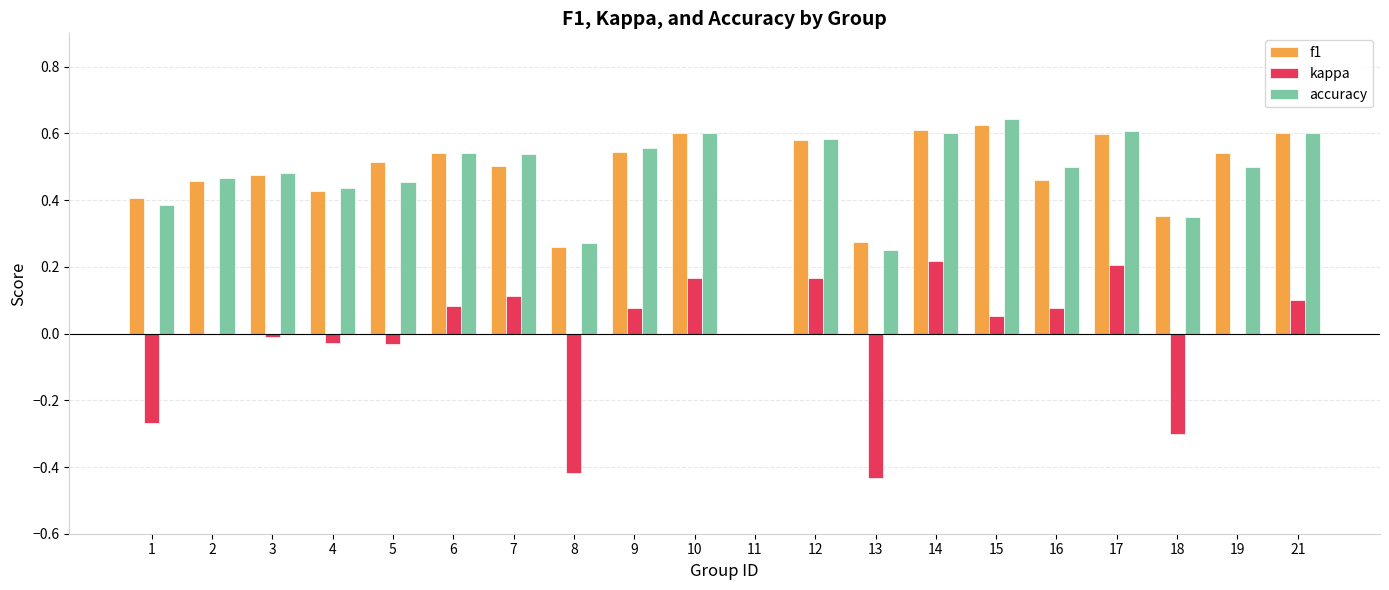

At which category does the chart reach its peak across all series?

15